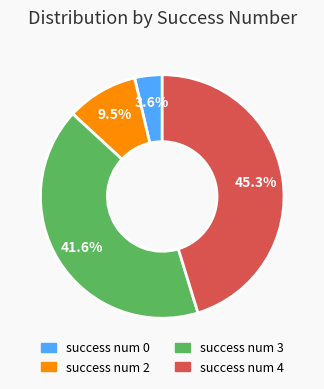

Is there a majority slice in this chart?

No